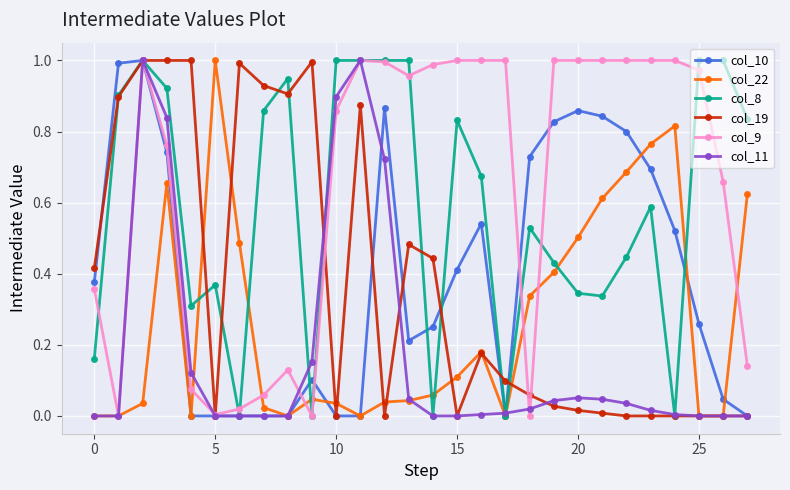

Which series has the largest total across all categories?

col_9